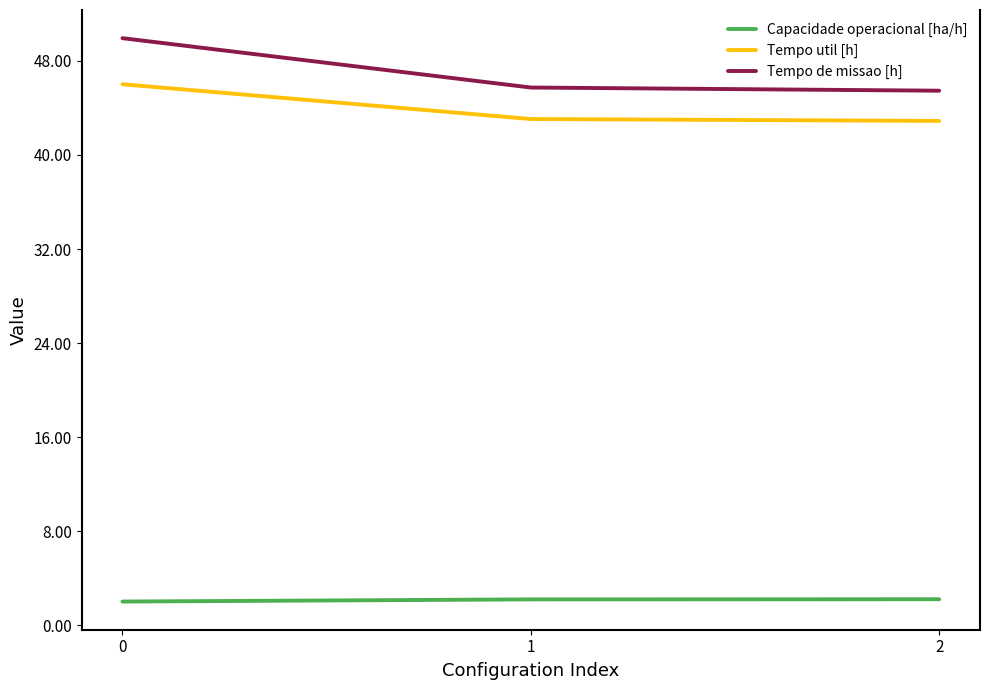

What is the difference between the highest and lowest values at 2?

43.3